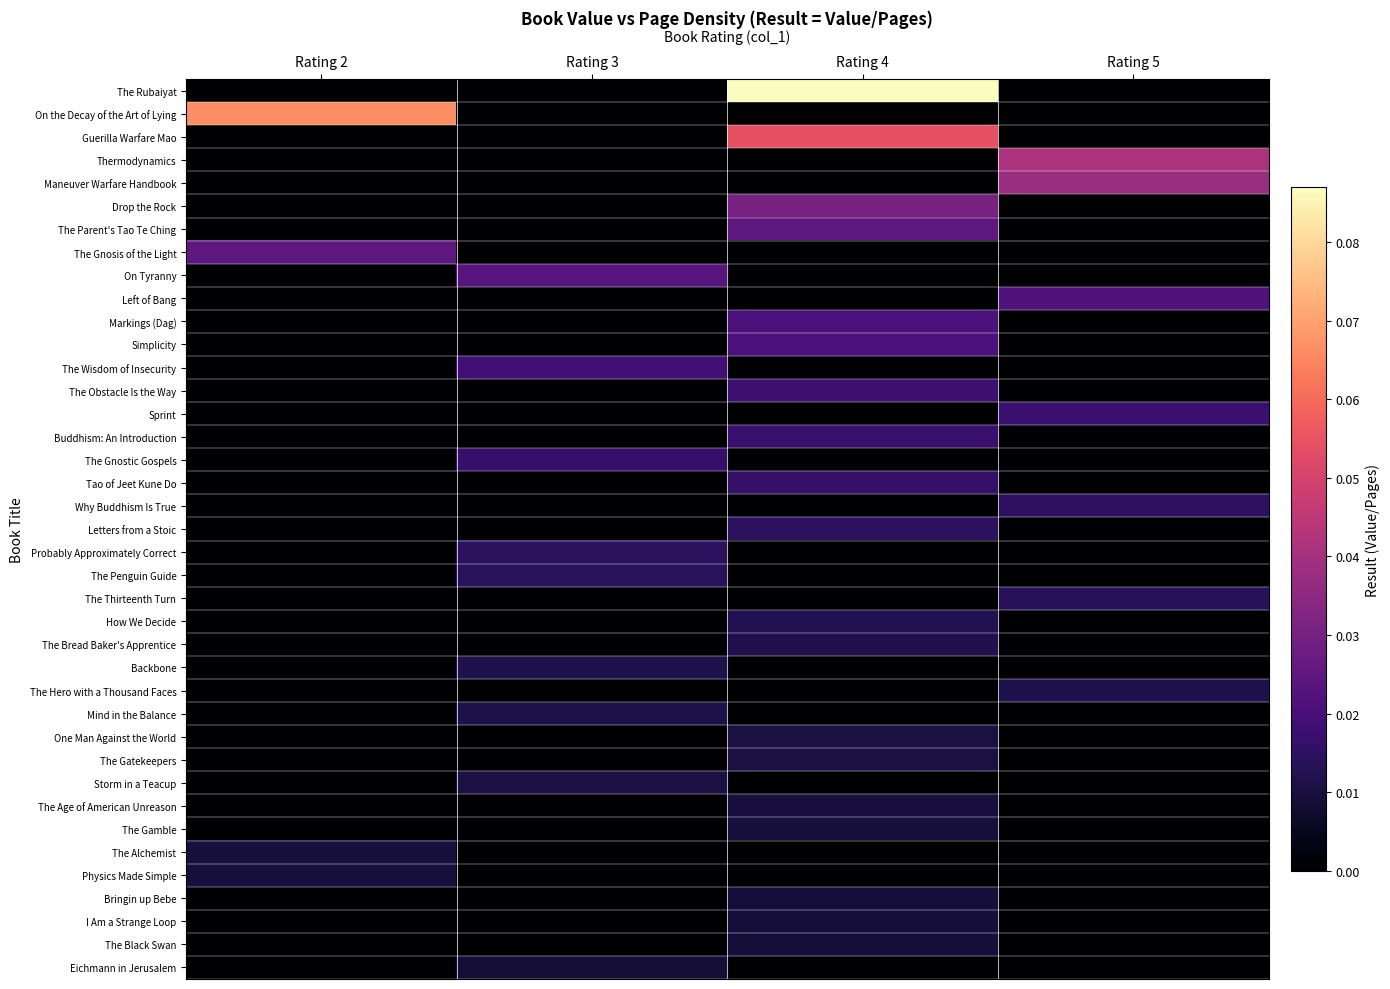

Which category has the highest value across all series?

Rating 4